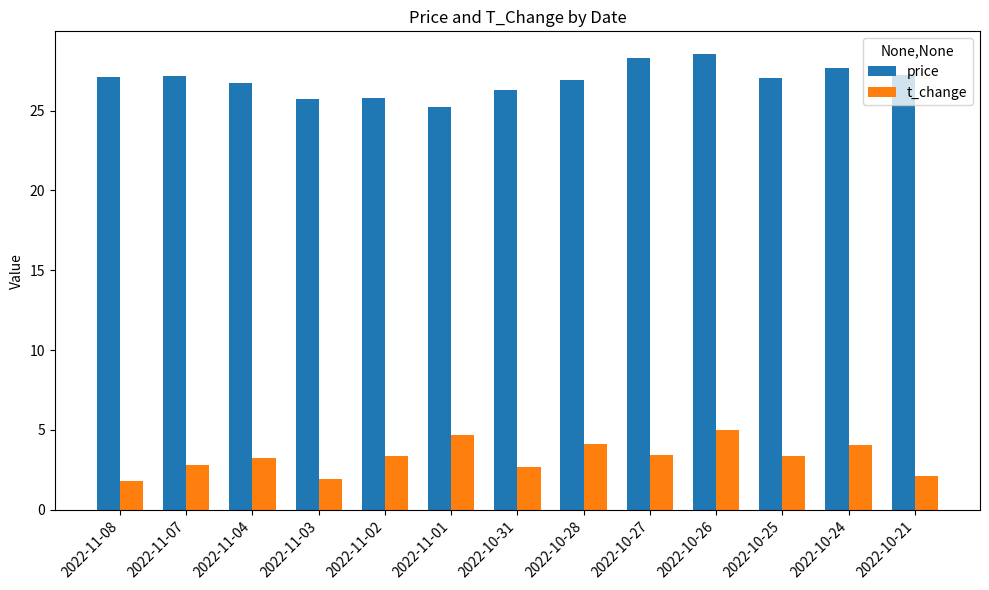

Count the number of categories in the chart.

13